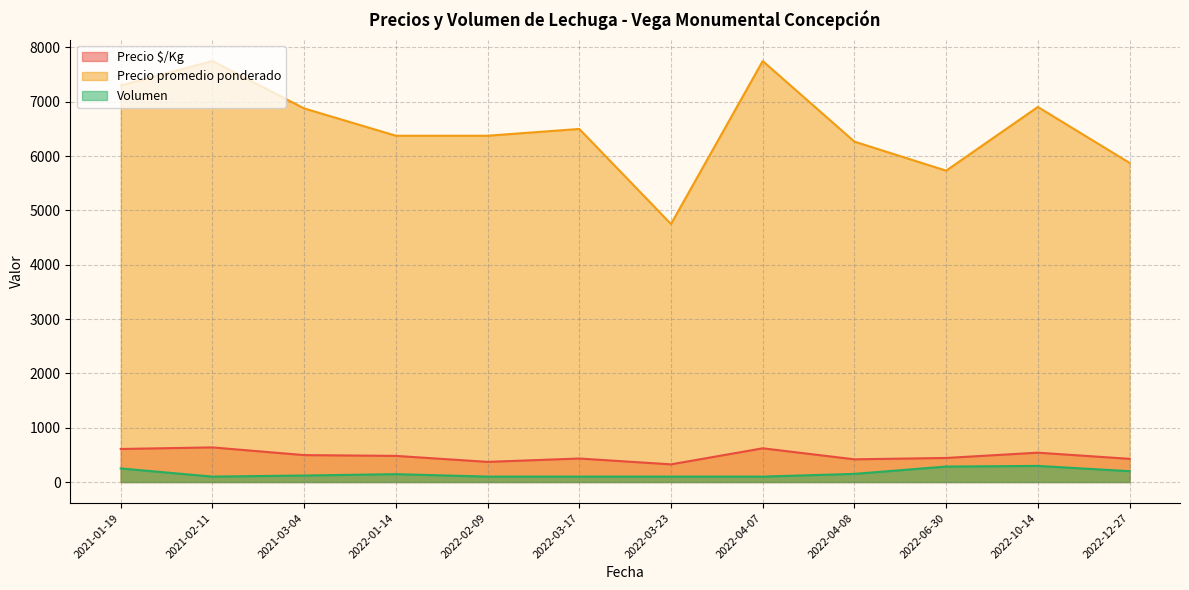

What is the difference between the Precio $/Kg values at 2022-03-23 and 2022-10-14?

215.2